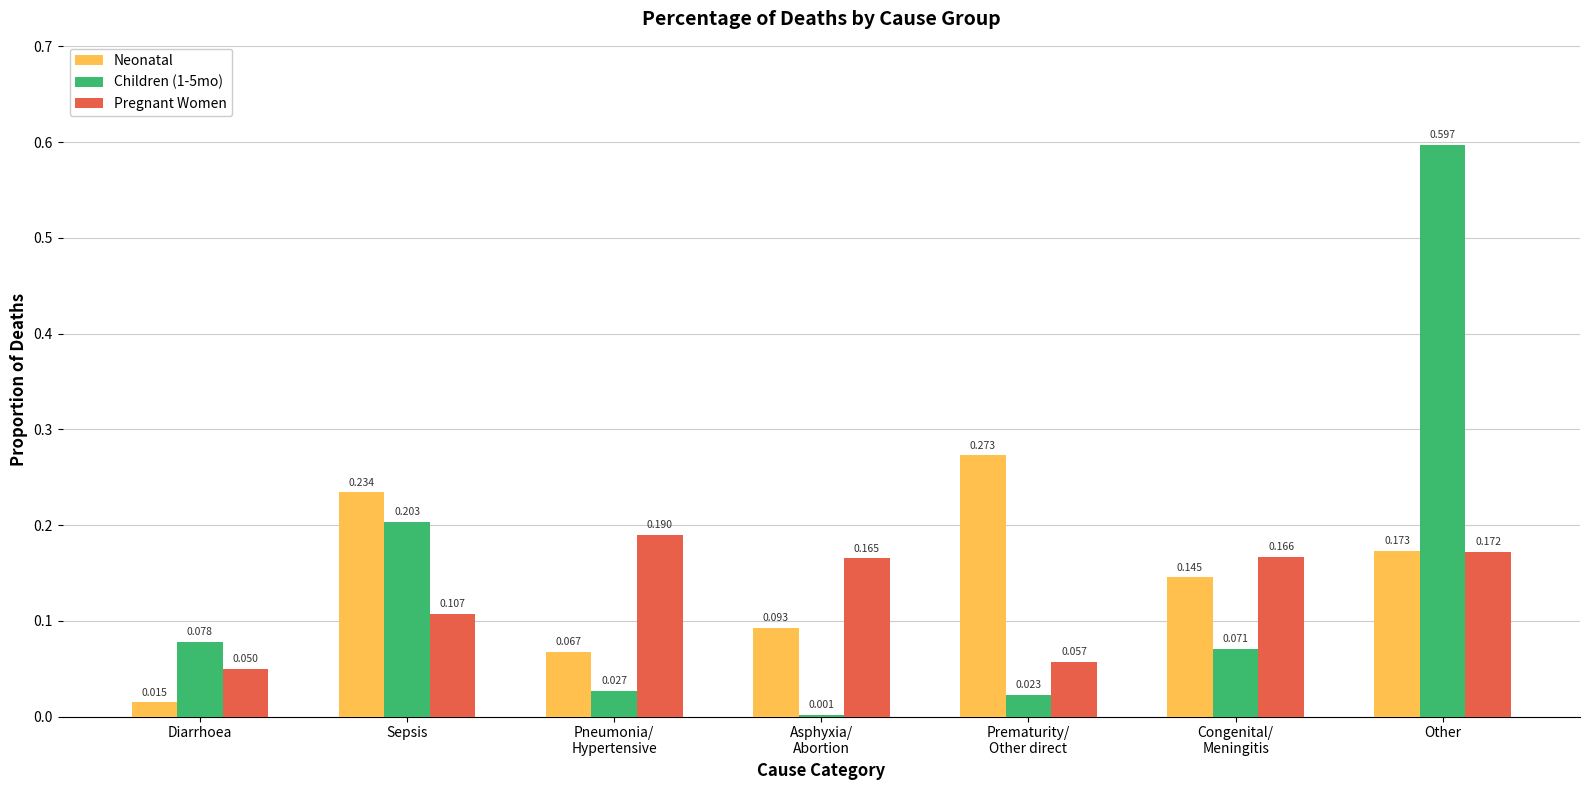

At which category is the sum across all series the highest?

Other